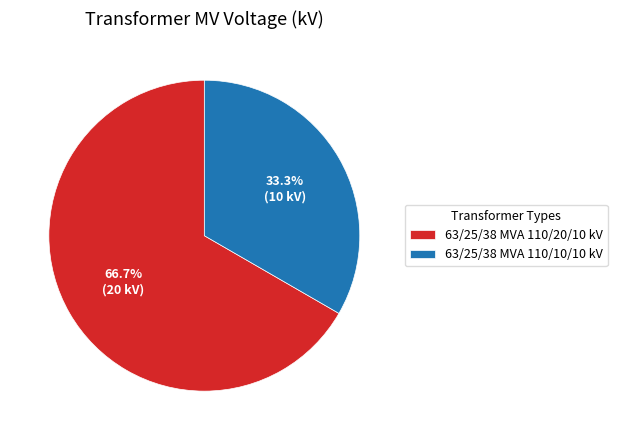

What percentage is the 63/25/38 MVA 110/20/10 kV slice, to the nearest percent?

67%